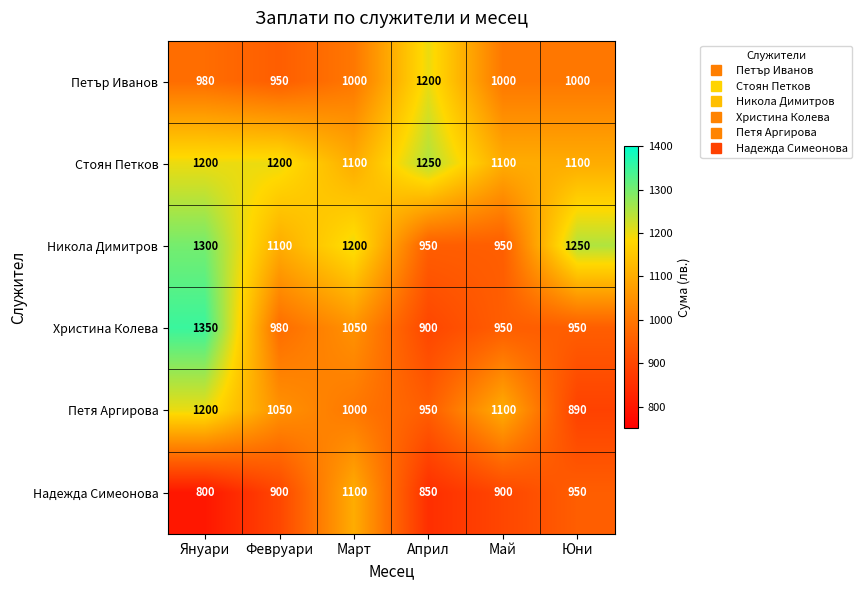

What is the difference between the highest and lowest values at Юни?

360